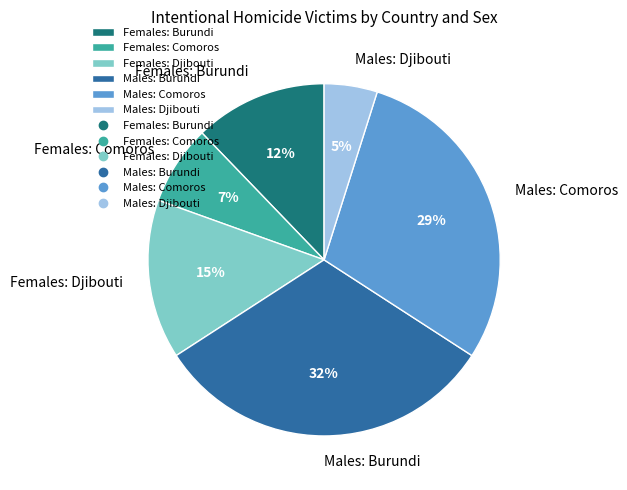

How many segments does this pie chart have?

6